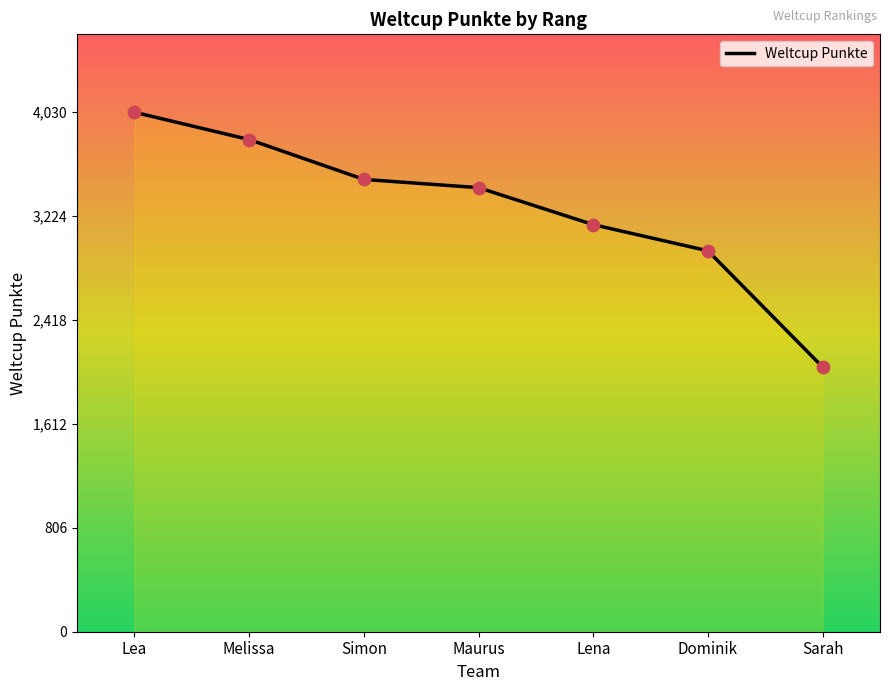

Which has a higher value, Lea or Simon?

Lea